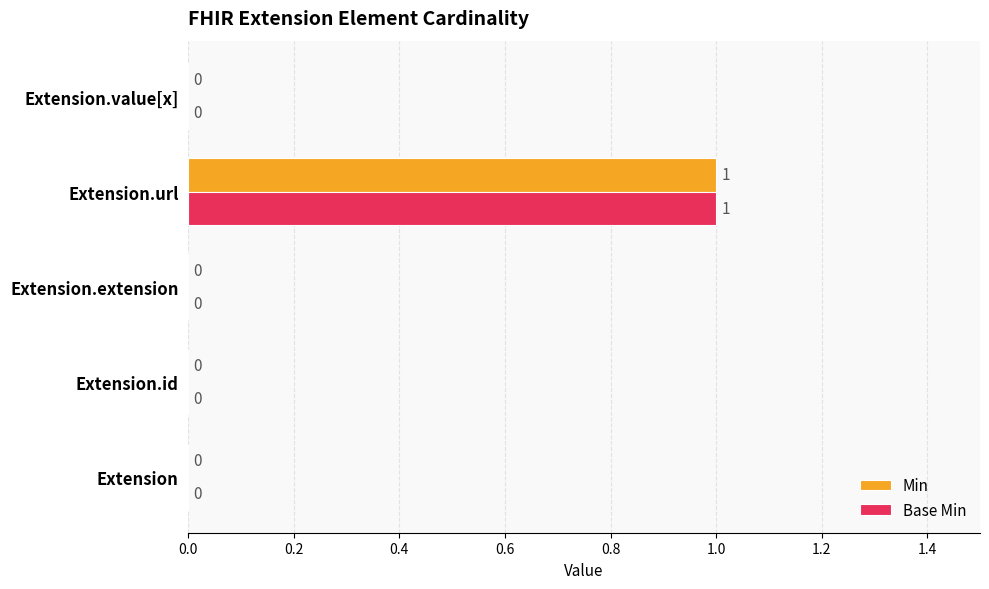

At which category does the chart reach its peak across all series?

Extension.url